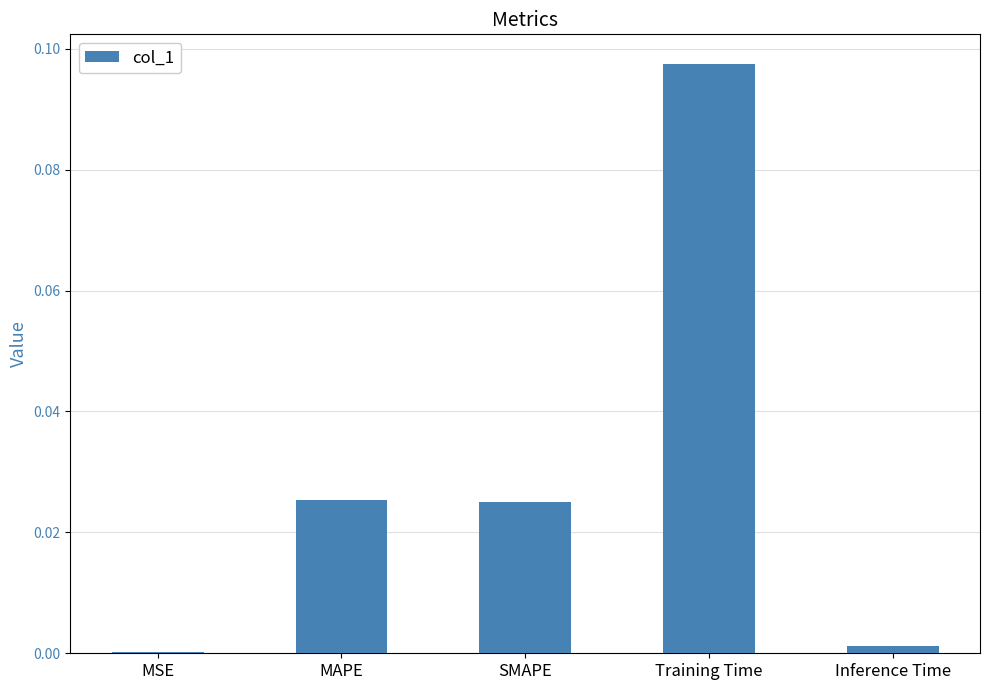

The value at Inference Time is 0.0. True or false?

True